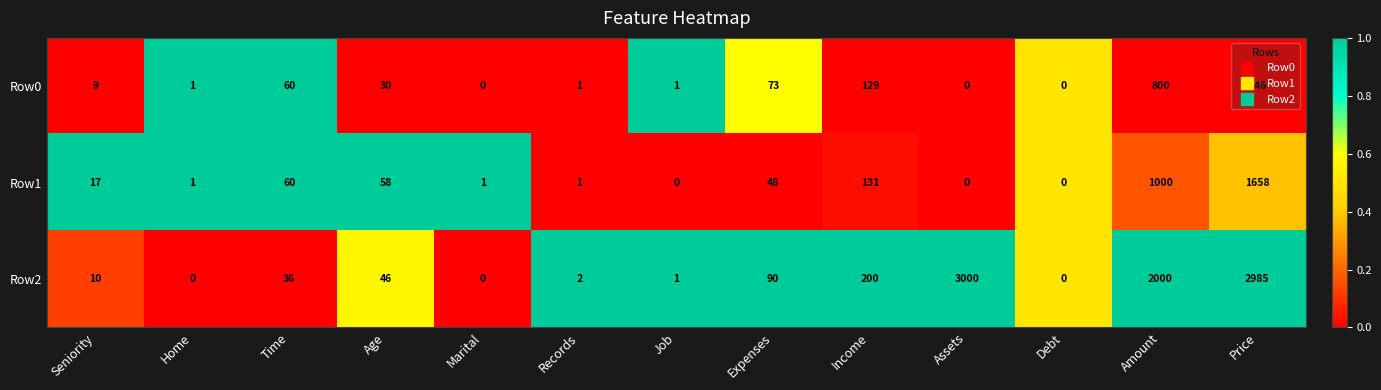

What is the difference between the maximum and second lowest values in the Row0 series?

846